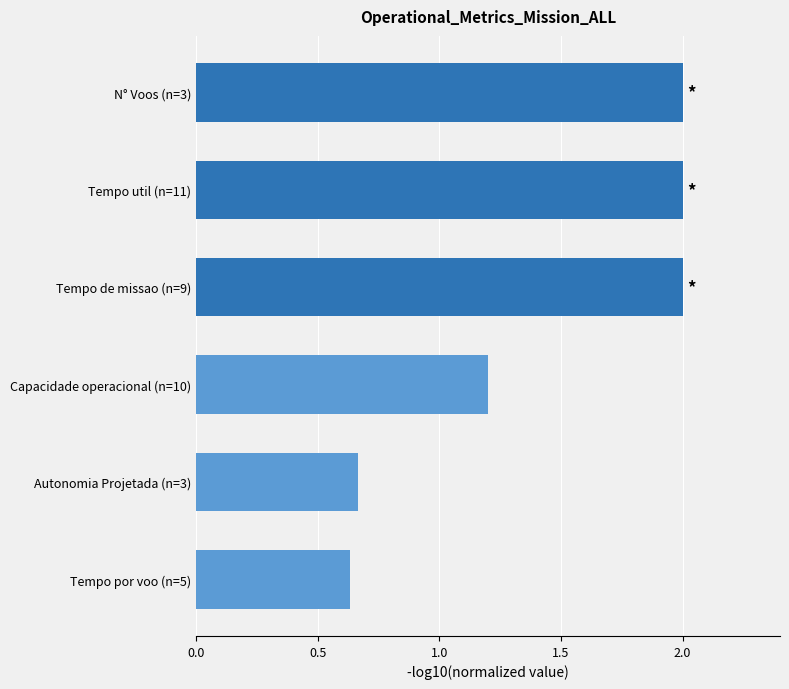

What is the sum of the values at Tempo de missao (n=9) and Autonomia Projetada (n=3)?

2.7